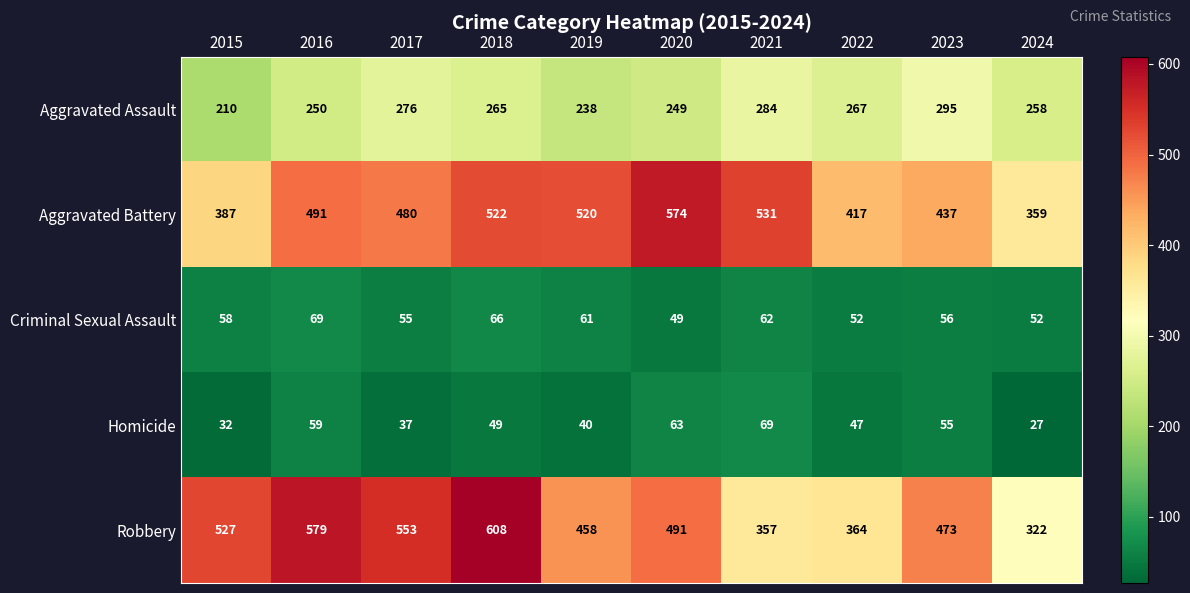

What is the average value of the Aggravated Battery series?

472